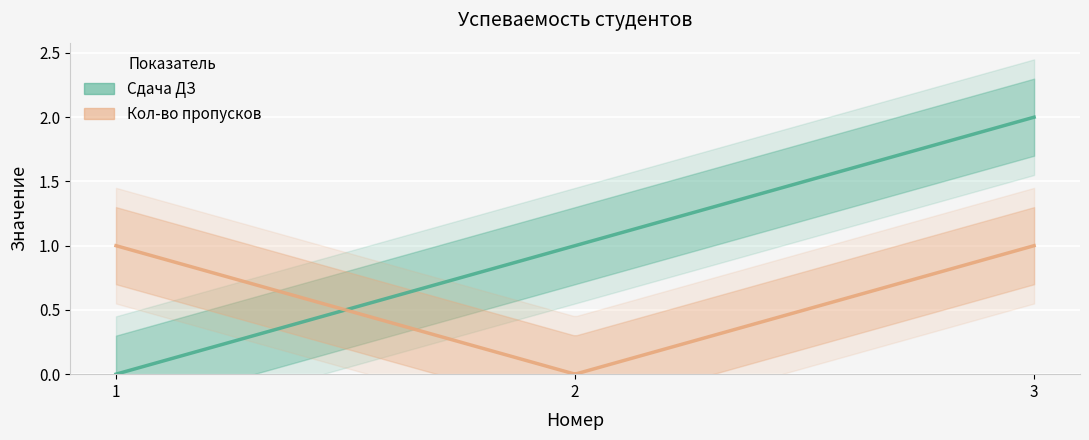

At 3, list the series in order from largest to smallest.

Сдача ДЗ, Кол-во пропусков